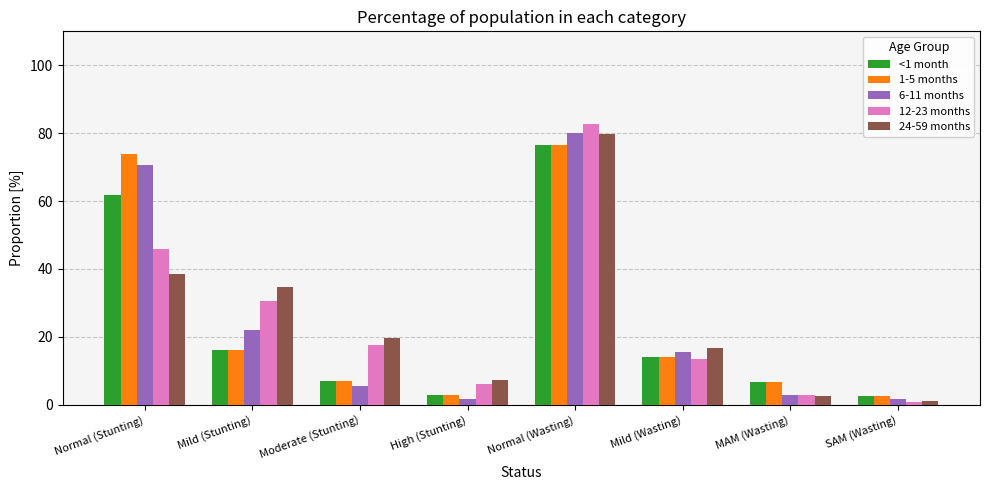

What is the average value of the 6-11 months series?

25.0